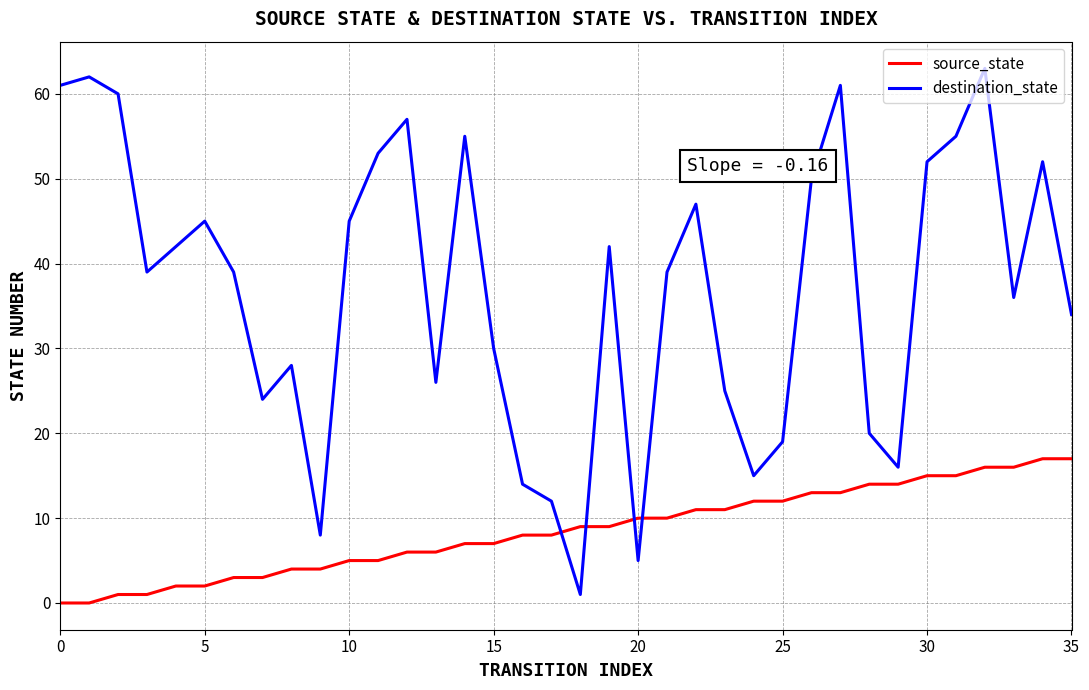

After their last crossing, which series has the higher values: destination_state or source_state?

destination_state